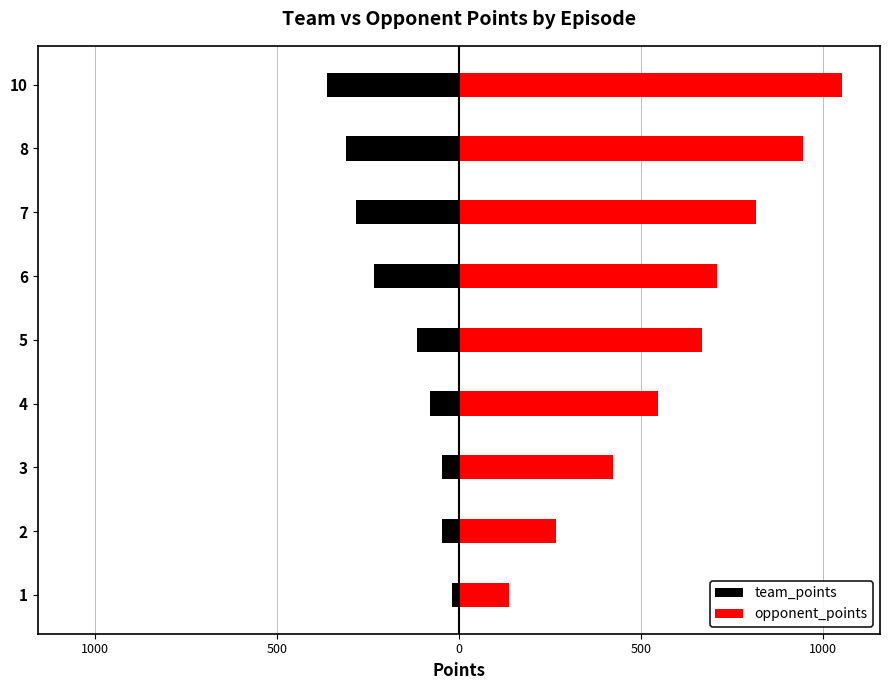

Reading left to right, transcribe all the data shown in this chart.

team_points: -18	-46	-46	-80	-116	-233	-283	-309	-361
opponent_points: 139	268	425	548	669	709	816	947	1052